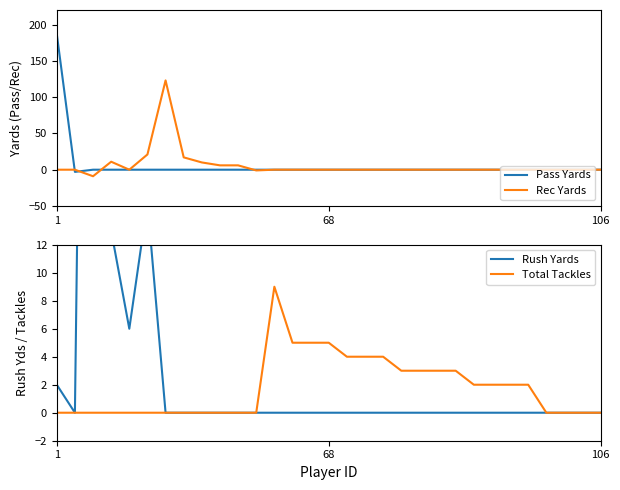

What is the maximum value for Rec Yards?

123